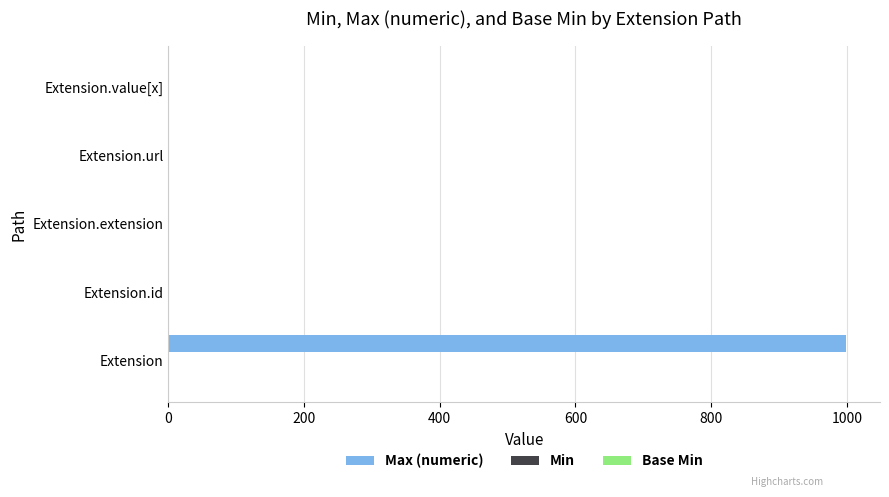

Is it true that Max (numeric) equals 0 at Extension.extension?

True